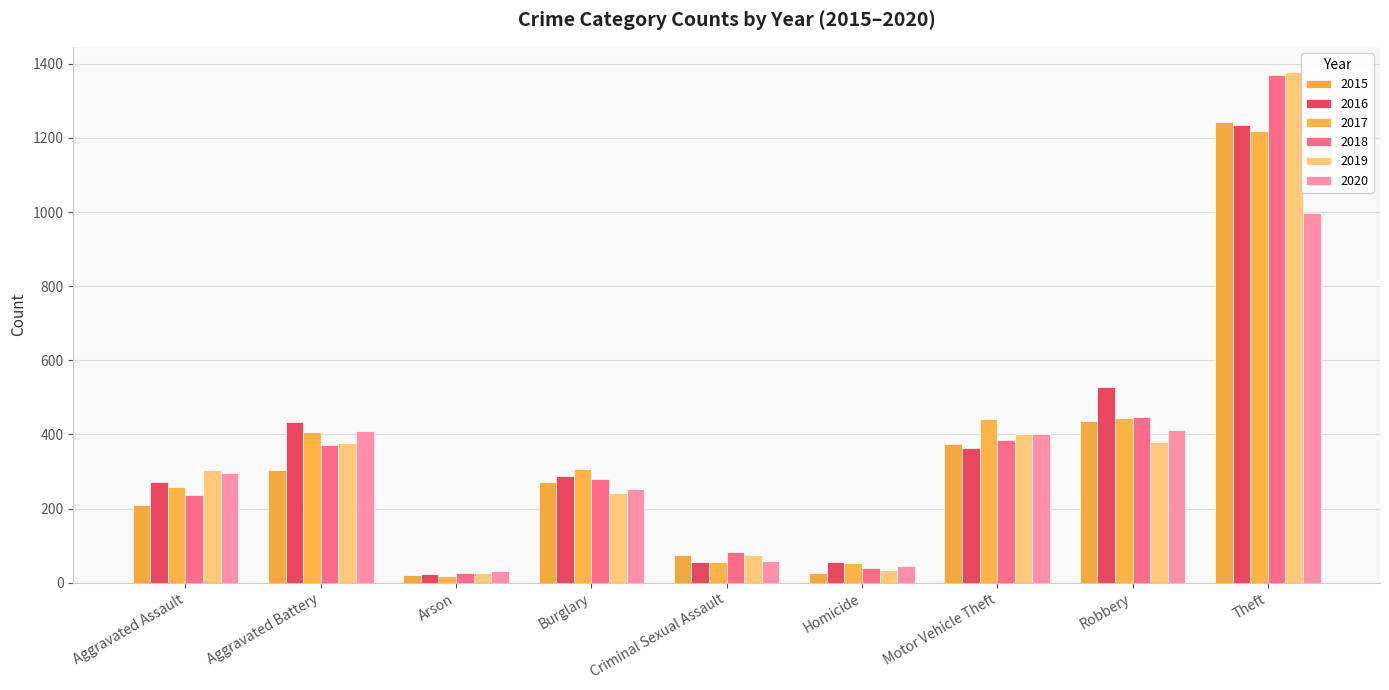

List the labels in order of 2015 value, smallest first.

Arson, Homicide, Criminal Sexual Assault, Aggravated Assault, Burglary, Aggravated Battery, Motor Vehicle Theft, Robbery, Theft